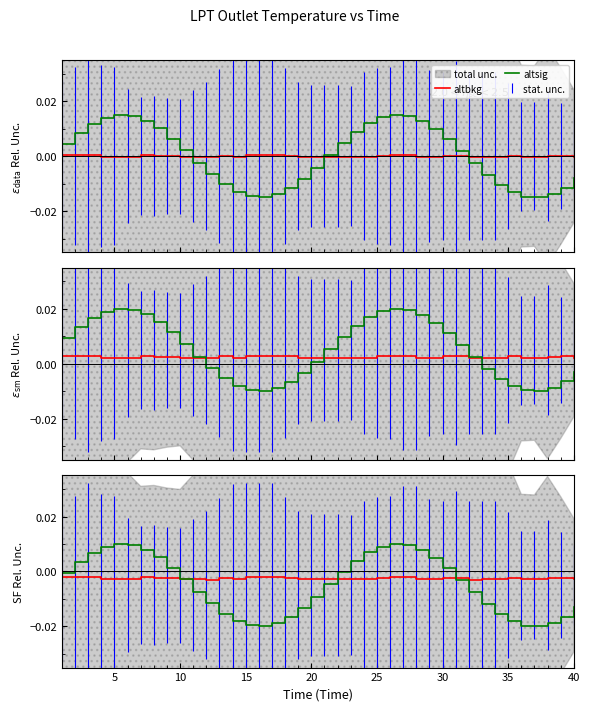

At how many categories does at least one series exceed 0?

16